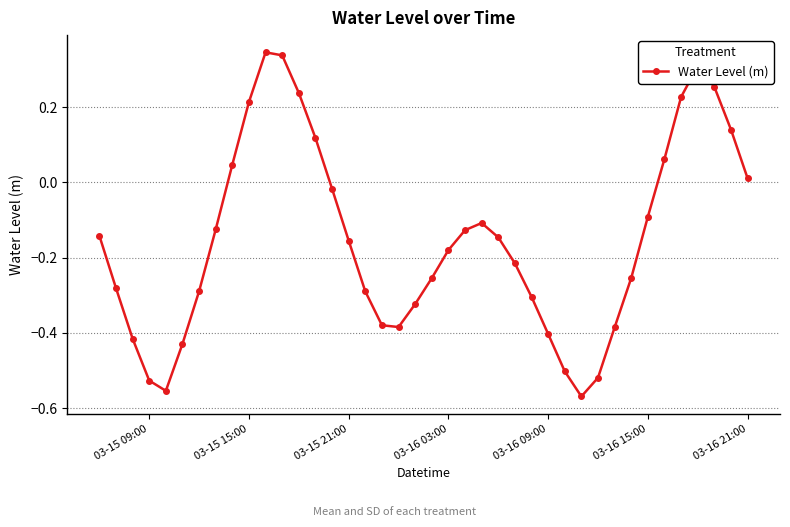

What is the difference between the maximum and minimum values?

0.9